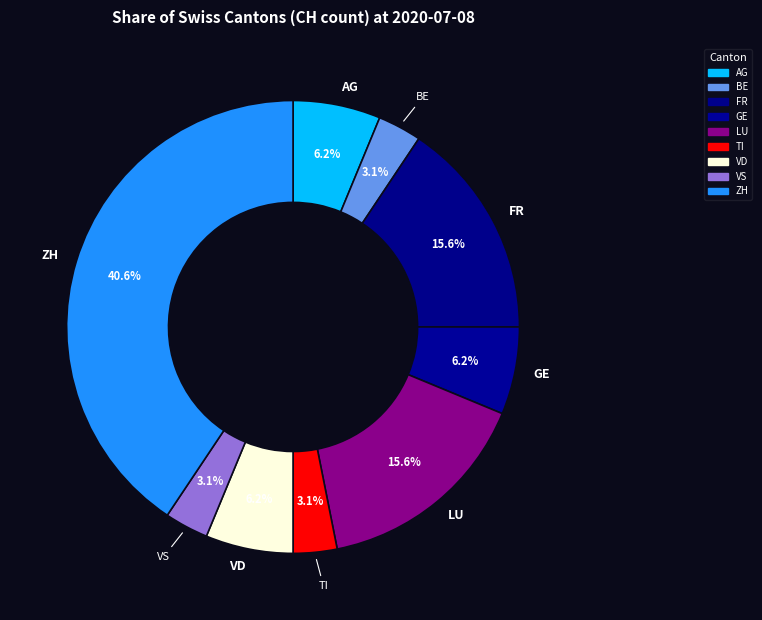

How many slices are in this pie chart?

9